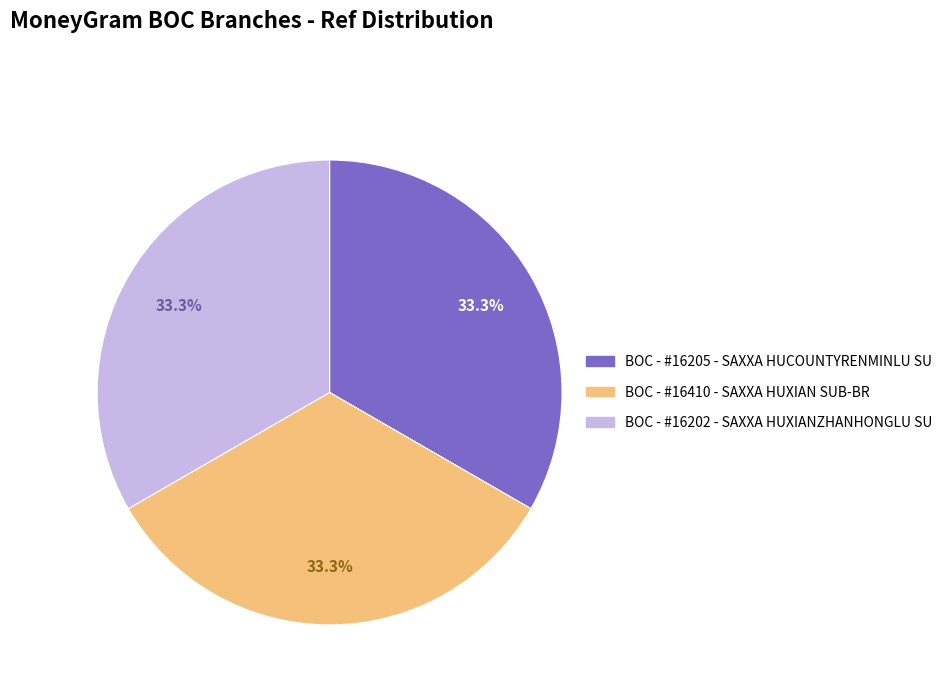

Count the number of slices in the pie.

3